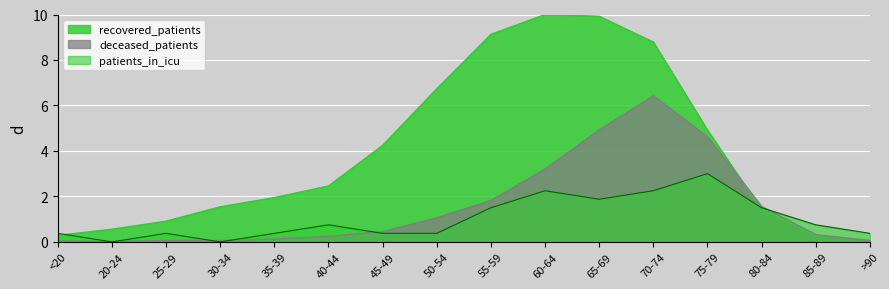

At which category does recovered_patients reach its first local peak?

60-64